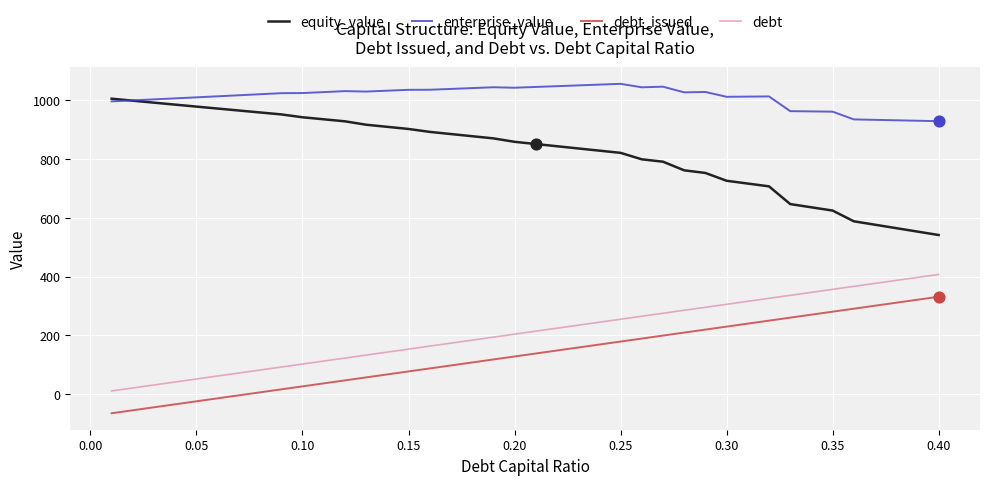

Which series has the largest total across all categories?

enterprise_value